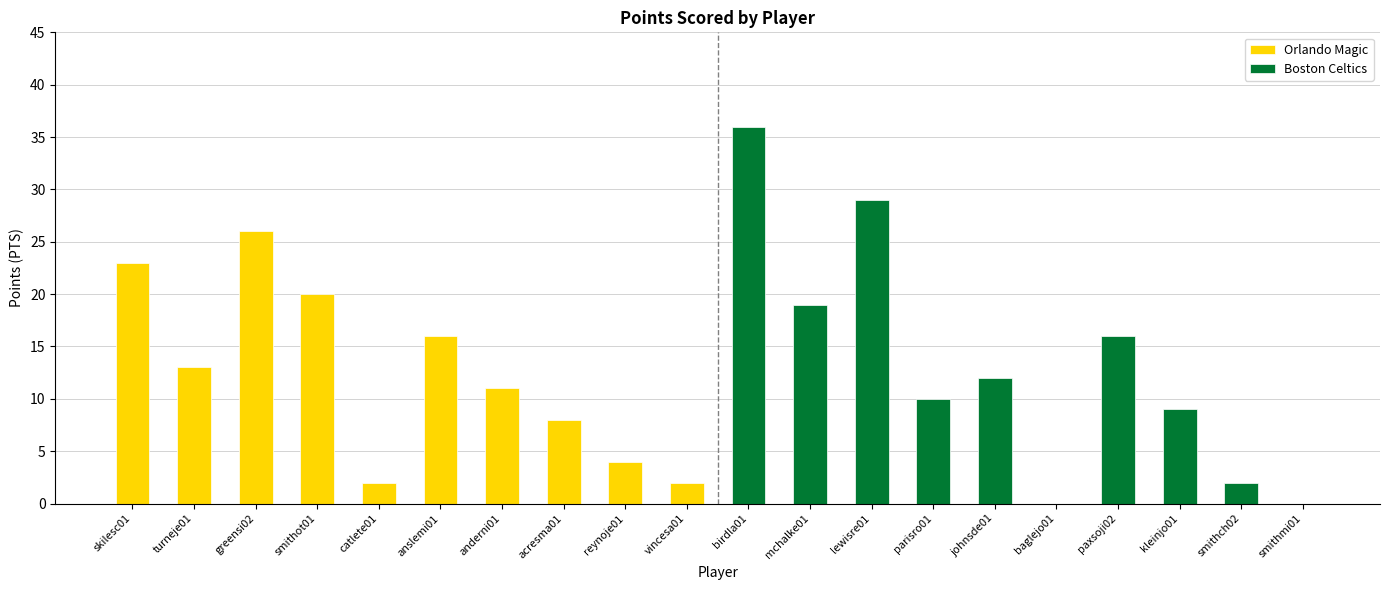

Rank the series at smithot01 from highest to lowest value.

Orlando Magic, Boston Celtics